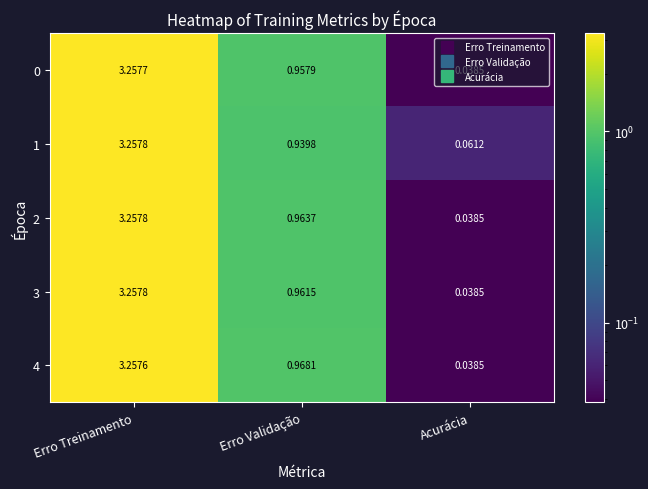

Which category has the lowest value across all series?

Acurácia